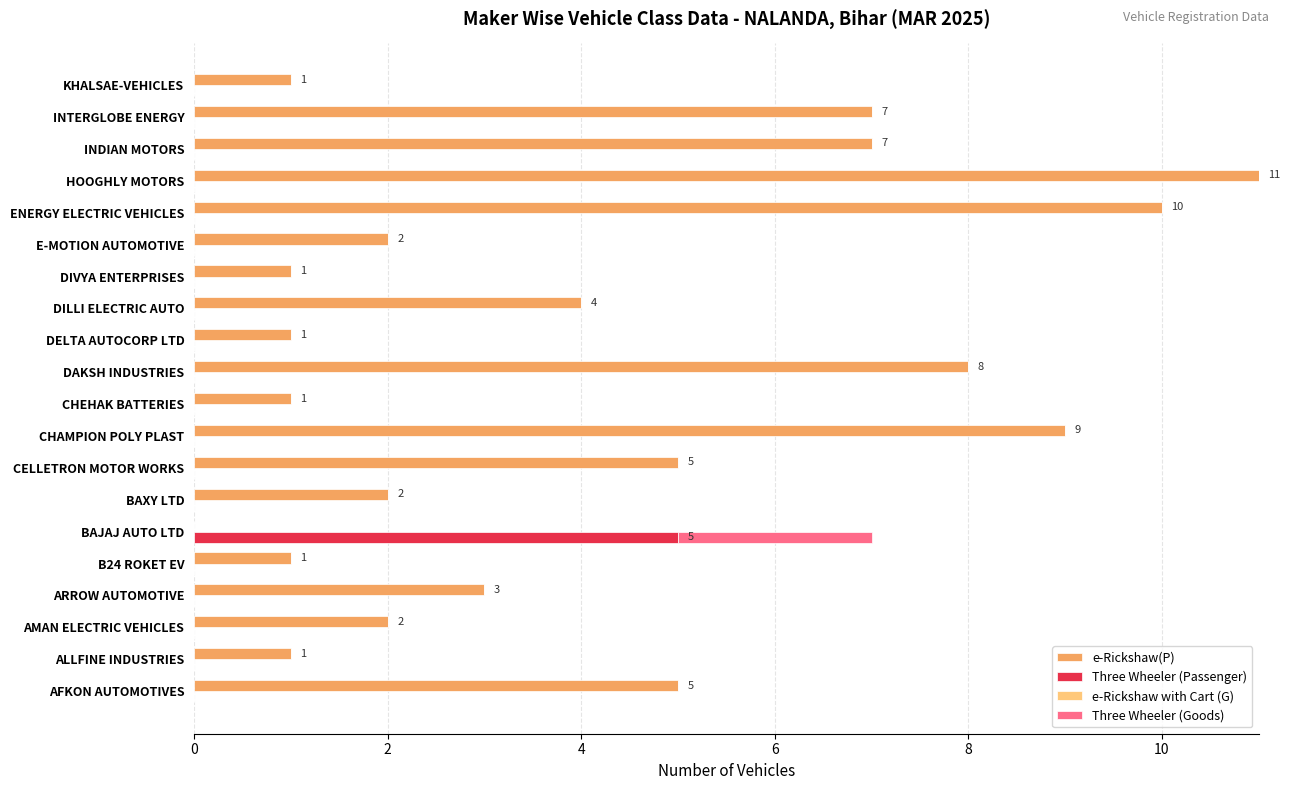

What are all the series names shown in the legend?

e-Rickshaw(P), Three Wheeler (Passenger), e-Rickshaw with Cart (G), Three Wheeler (Goods)